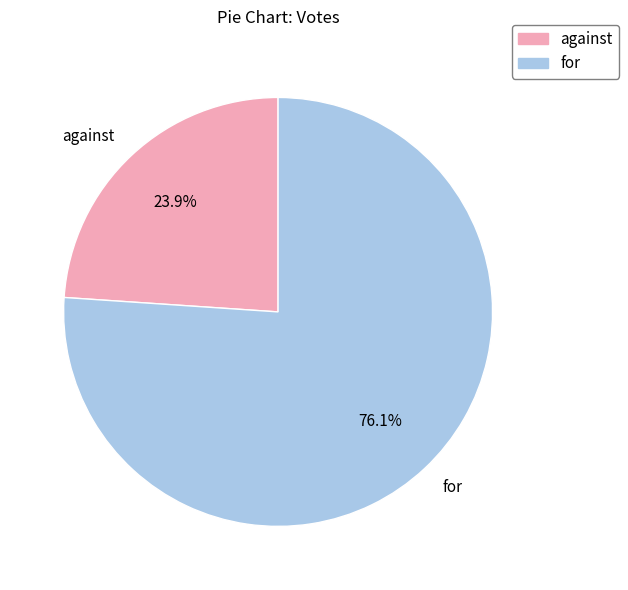

How many segments does this pie chart have?

2